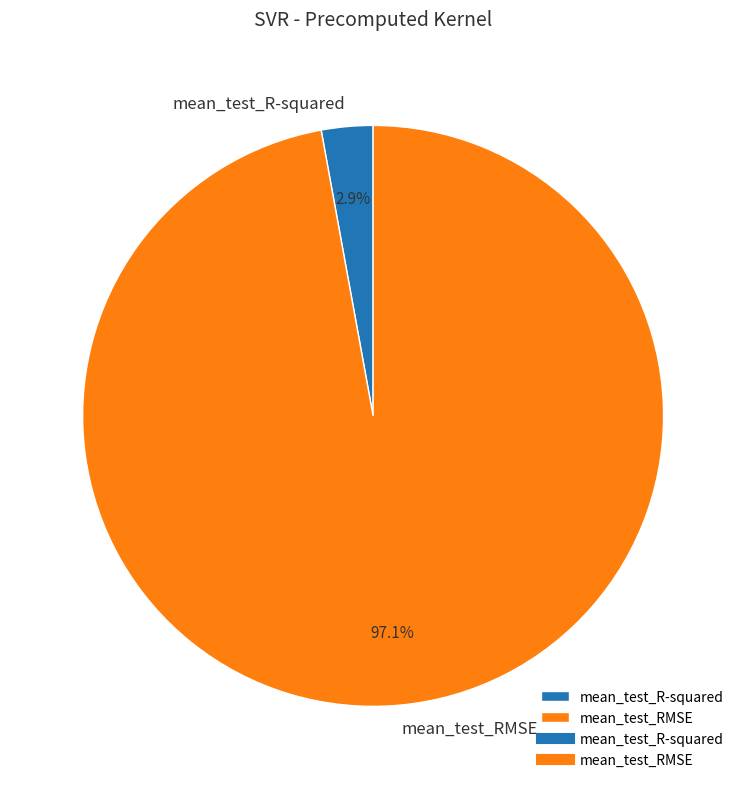

What is the majority slice?

mean_test_RMSE